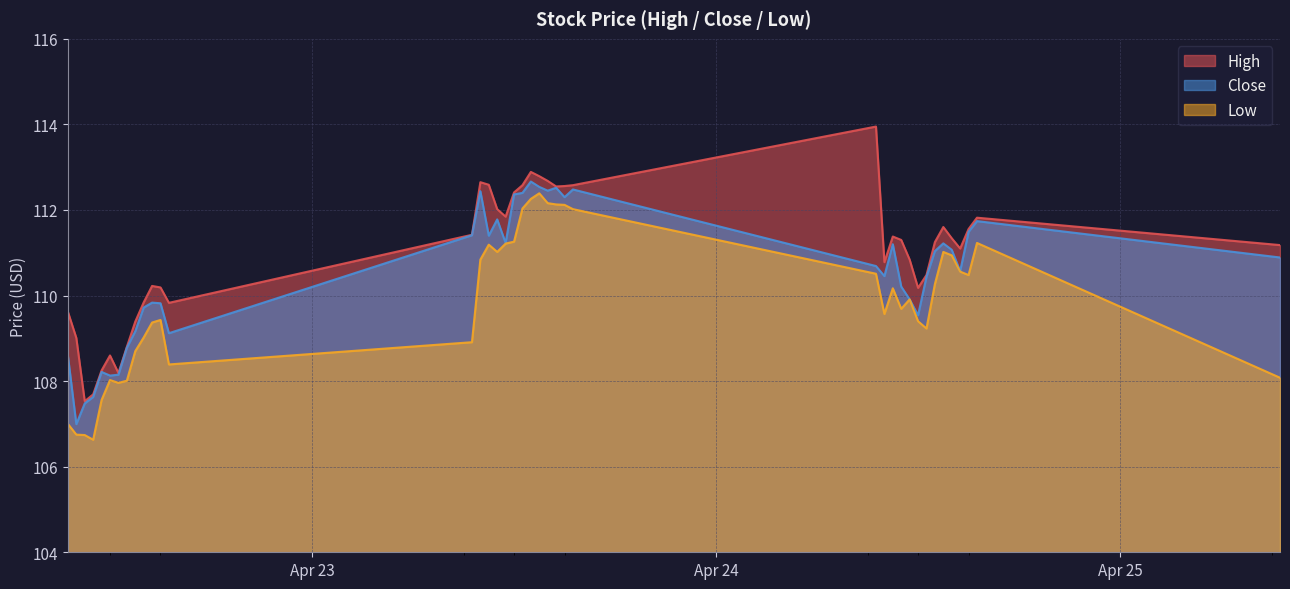

How many lines are shown in the chart?

3